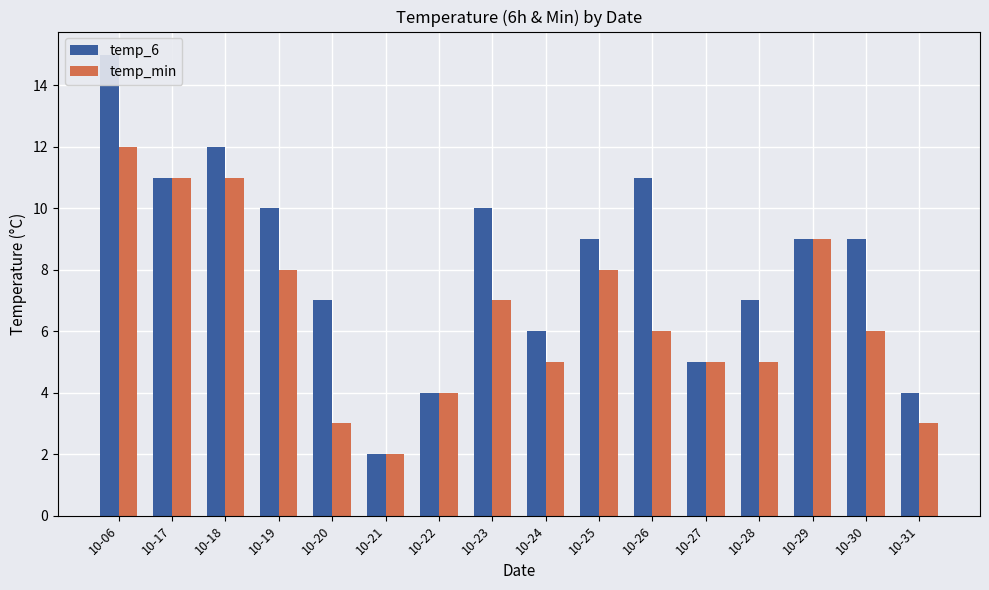

Which has a higher value, 10-17 or 10-28?

10-17